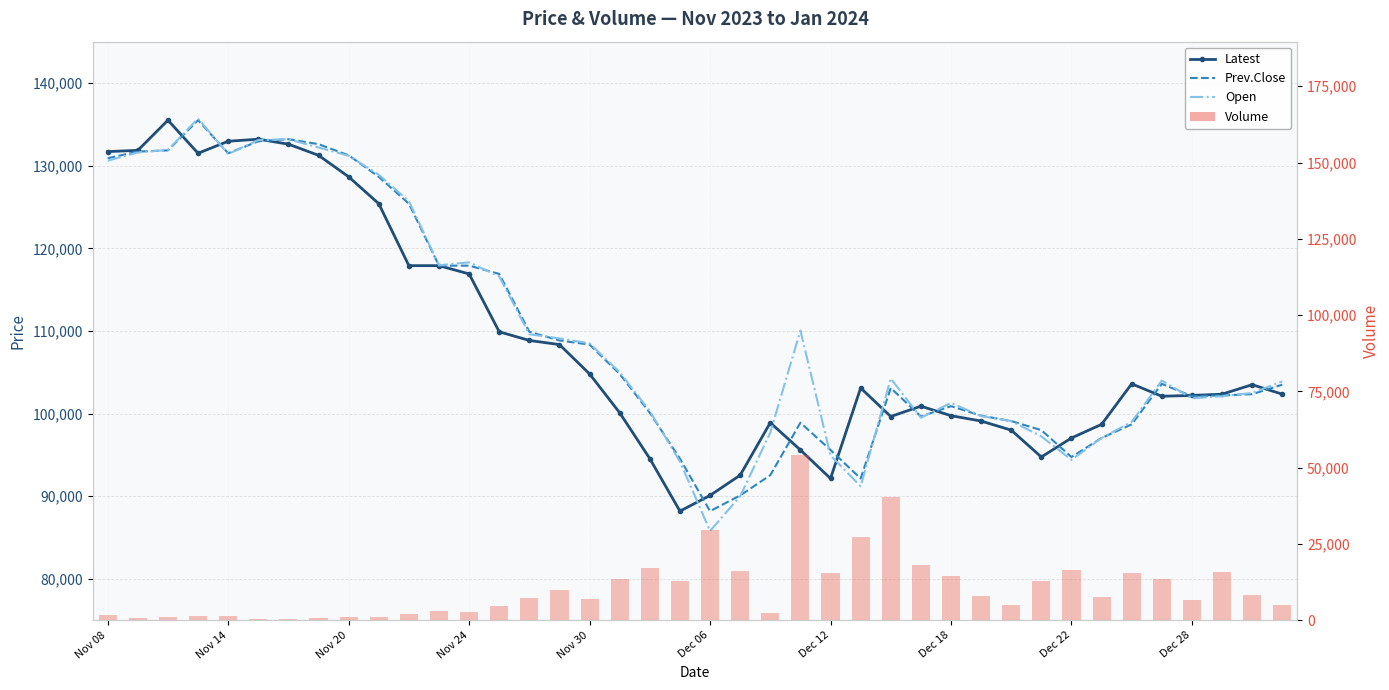

The Open series shows 109600 at 14. True or false?

True